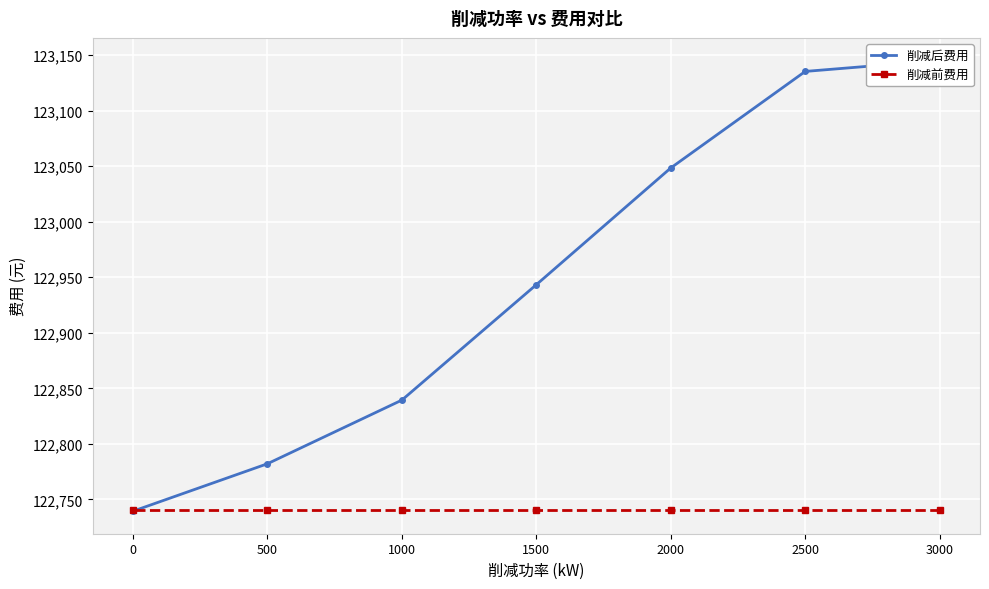

Rank the series at 3000 from highest to lowest value.

削减后费用, 削减前费用